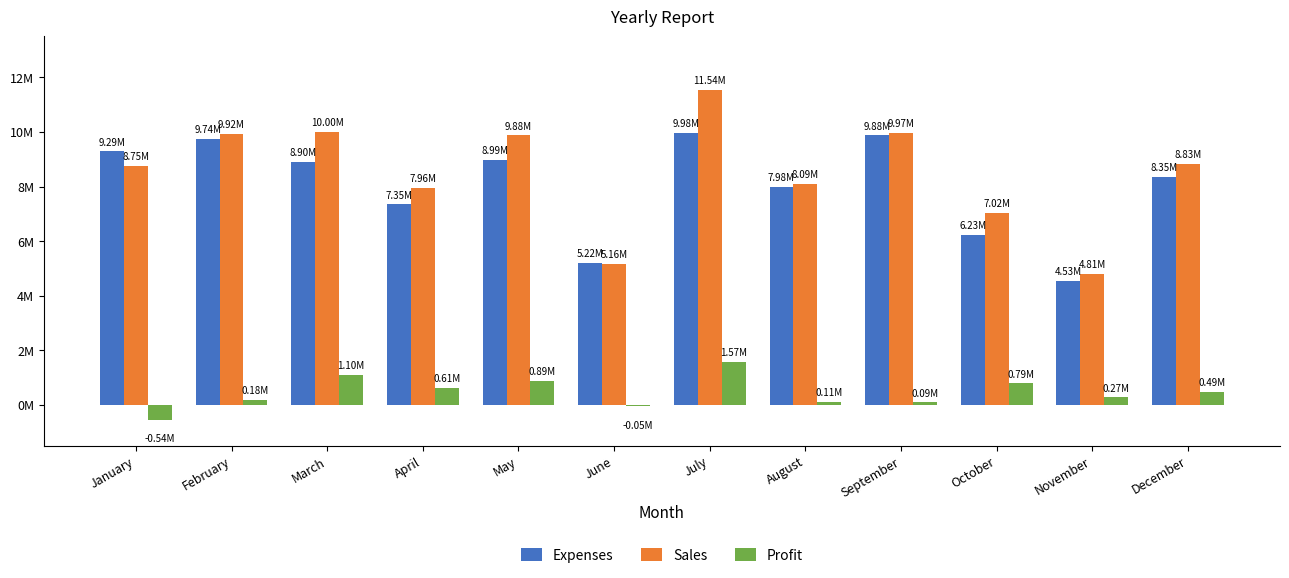

What are all the series names shown in the legend?

Expenses, Sales, Profit